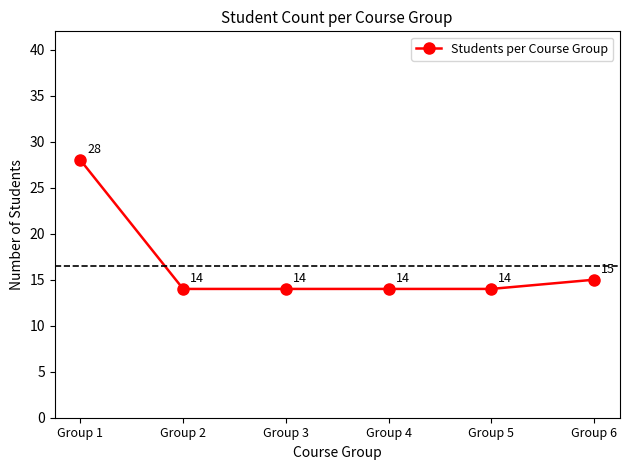

The value at Group 6 is 4. True or false?

False